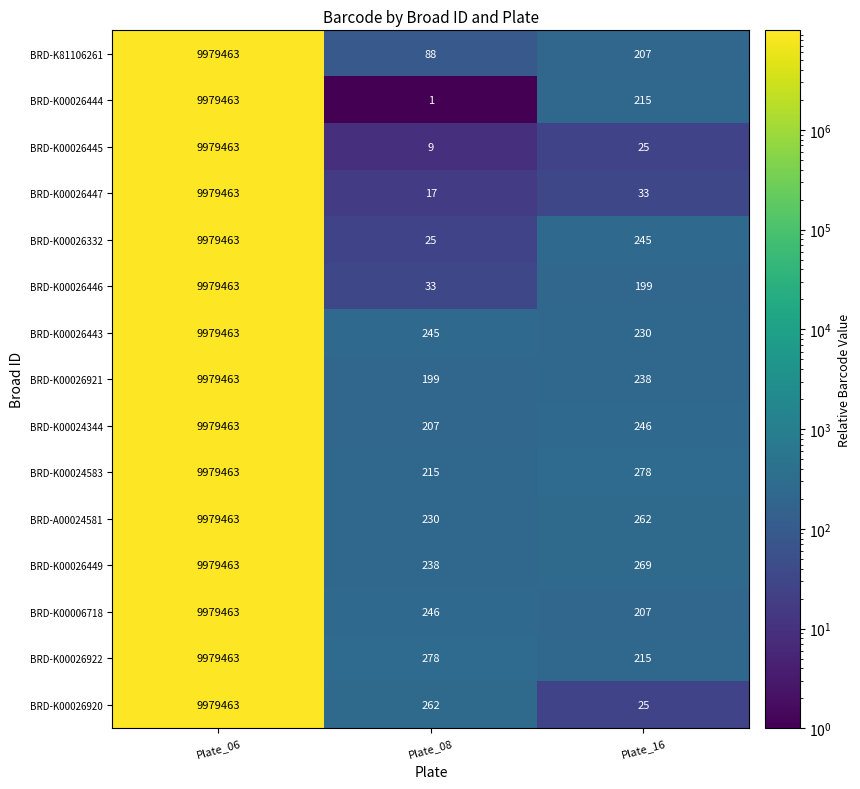

What is the difference between the maximum and minimum values in the BRD-K00026332 series?

9979438